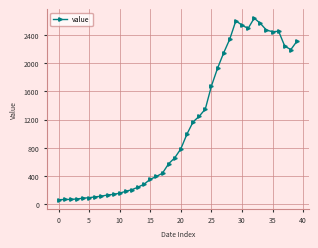

What is the maximum value shown in the chart?

2639